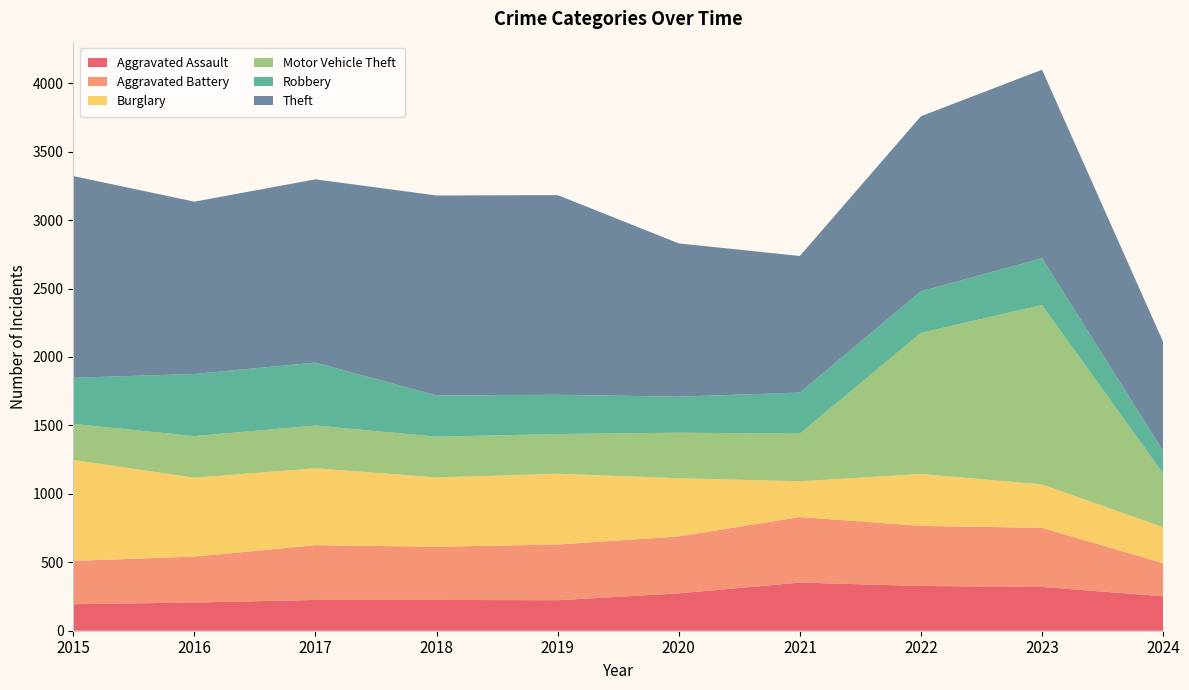

Reading left to right, what are all the values shown in this chart?

Aggravated Assault: 194	206	225	225	223	273	352	327	320	252
Aggravated Battery: 316	336	400	389	407	416	479	439	432	242
Burglary: 738	576	562	506	517	425	261	379	317	262
Motor Vehicle Theft: 263	304	312	298	290	333	348	1031	1311	393
Robbery: 337	454	460	301	287	263	300	304	341	165
Theft: 1474	1259	1339	1461	1459	1120	998	1279	1378	797